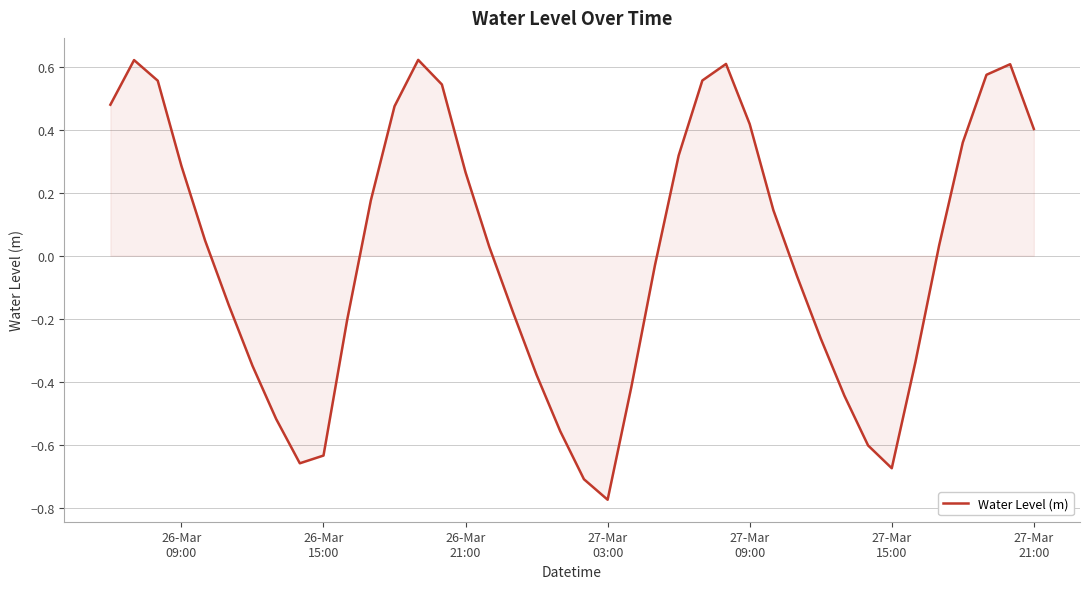

What is the difference between the maximum and minimum values?

1.4